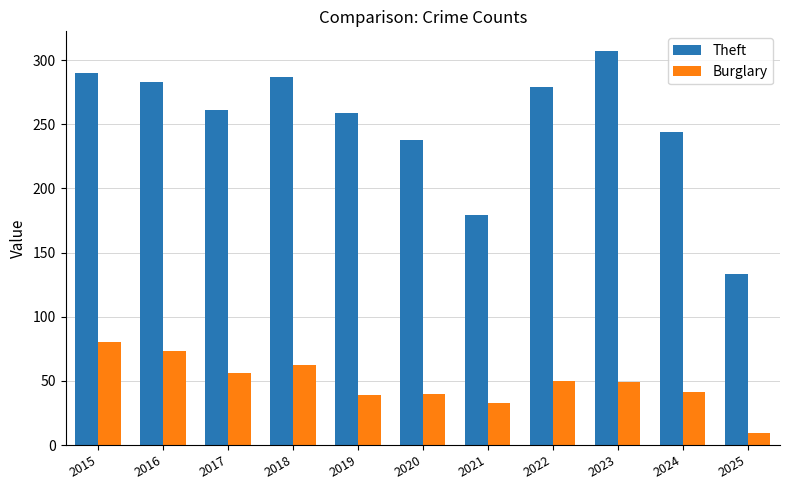

Where does the Burglary series first go above 49?

2015